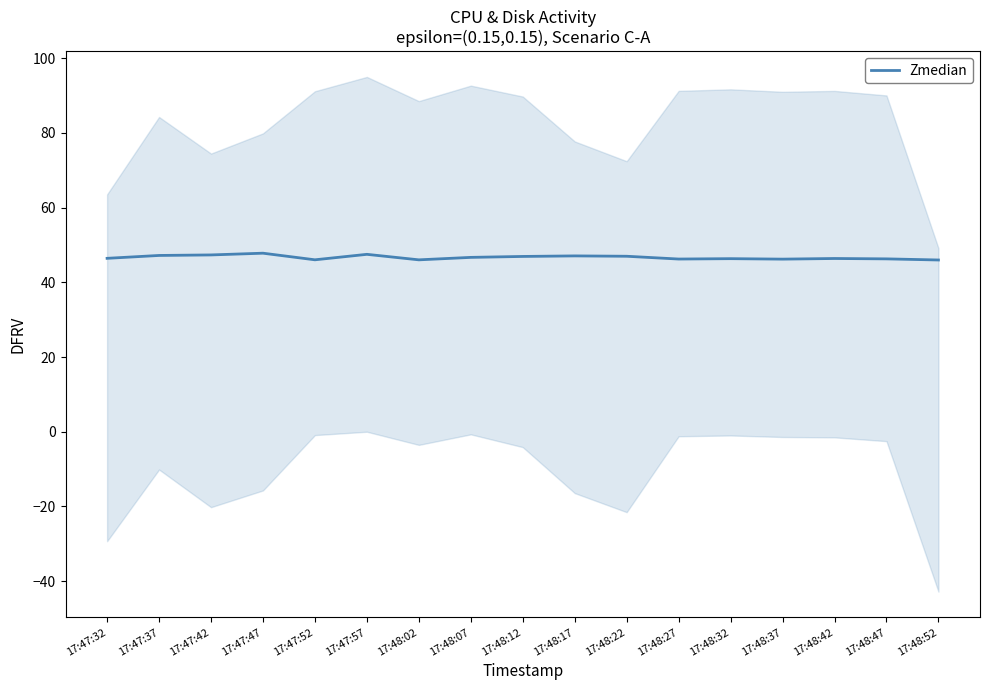

What is the label of the 8th point from the right?

17:48:17